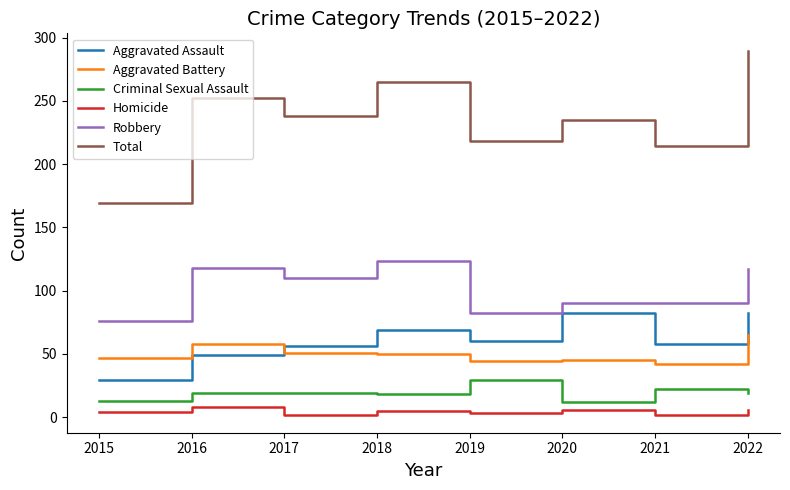

What is the difference between the highest and lowest values at 2018?

260